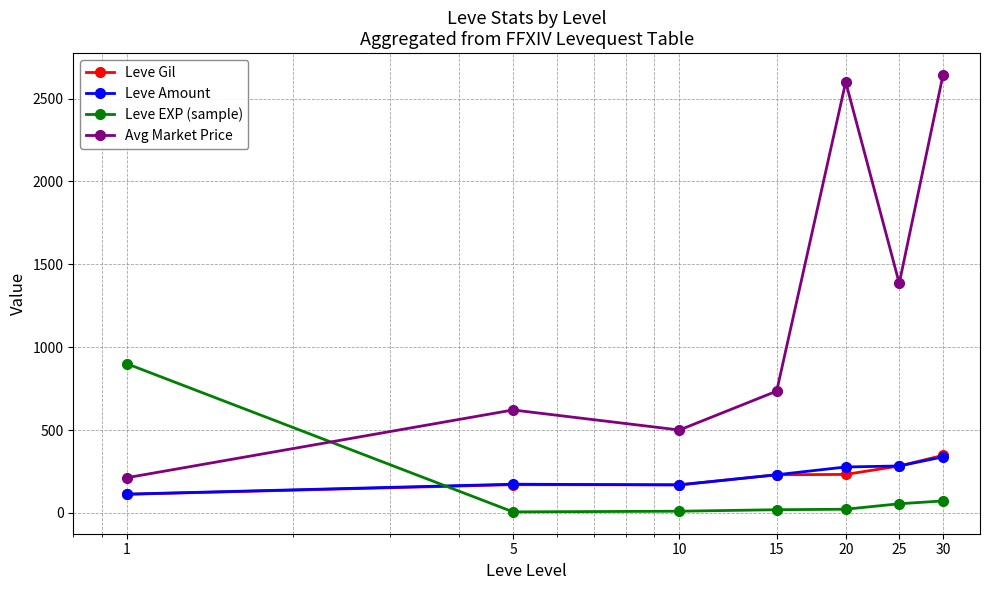

At how many categories does at least one series exceed 656?

5